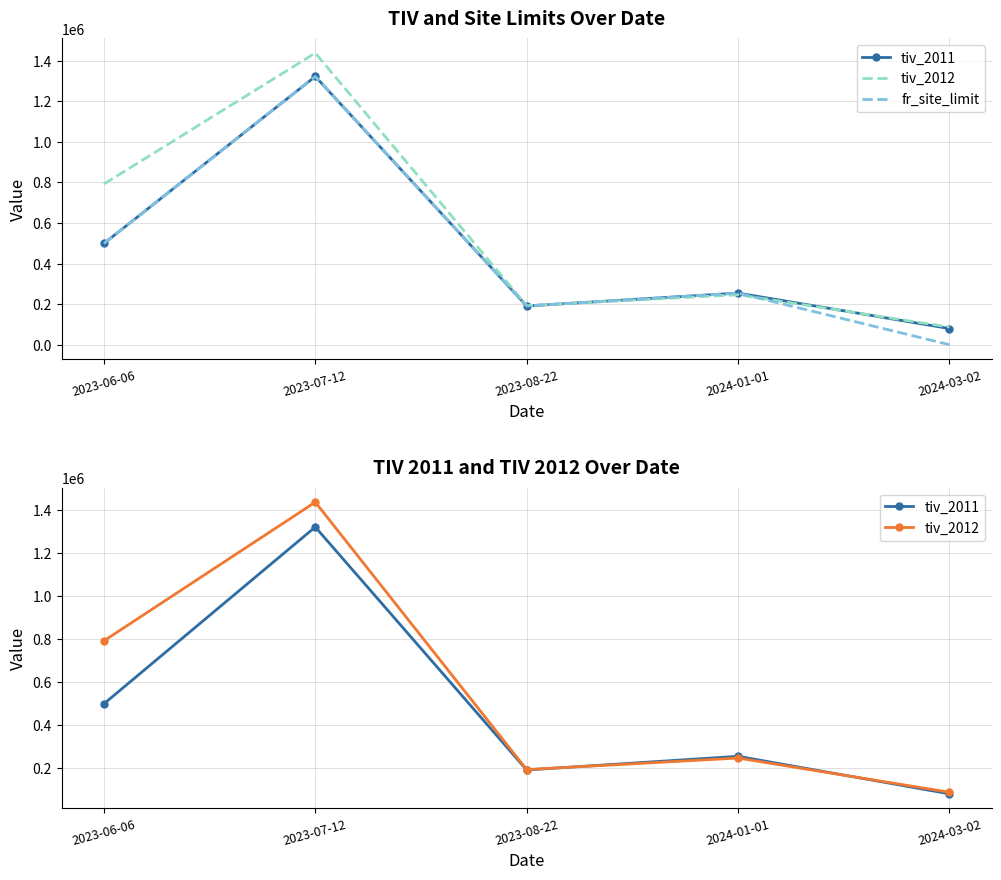

At 2024-03-02, list the series in order from largest to smallest.

tiv_2012, tiv_2011, fr_site_limit